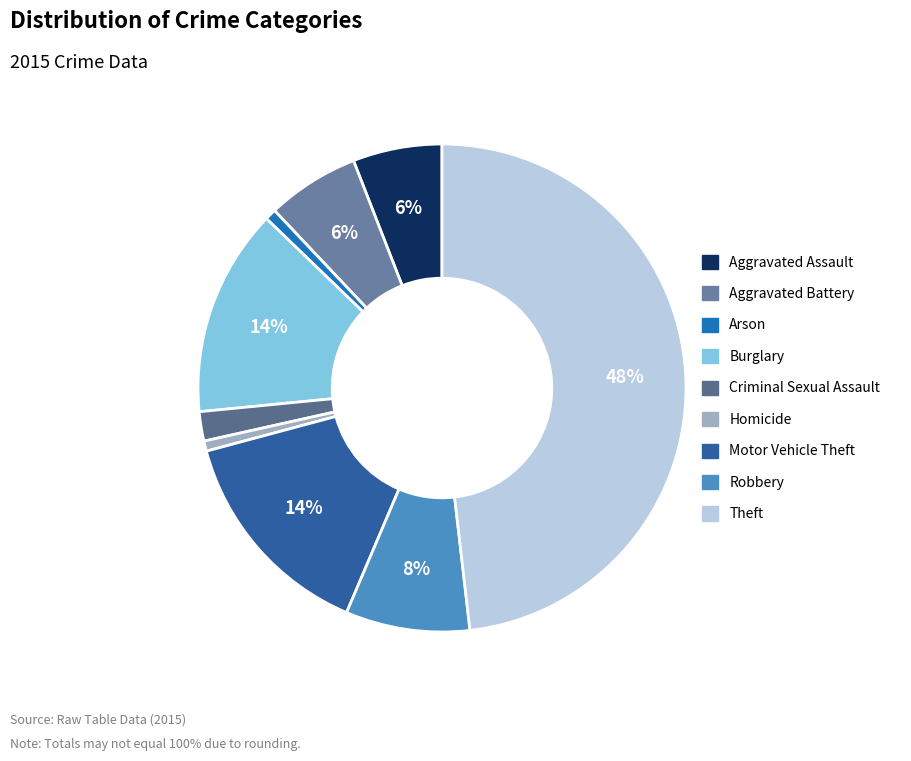

Combined, do Arson and Robbery account for over 50%?

No